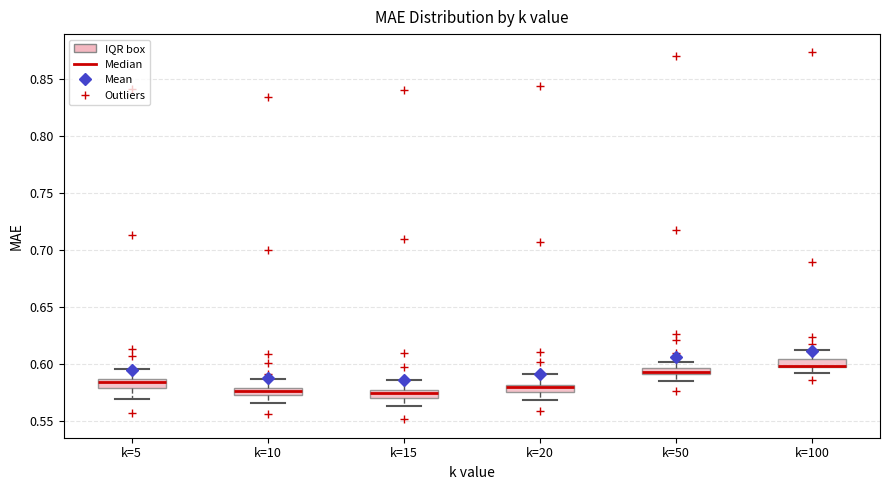

Where does the upper whisker of the box for k=100 end on the y-axis? The values are not printed on the chart, so give them approximately, as read against the axis.

0.610